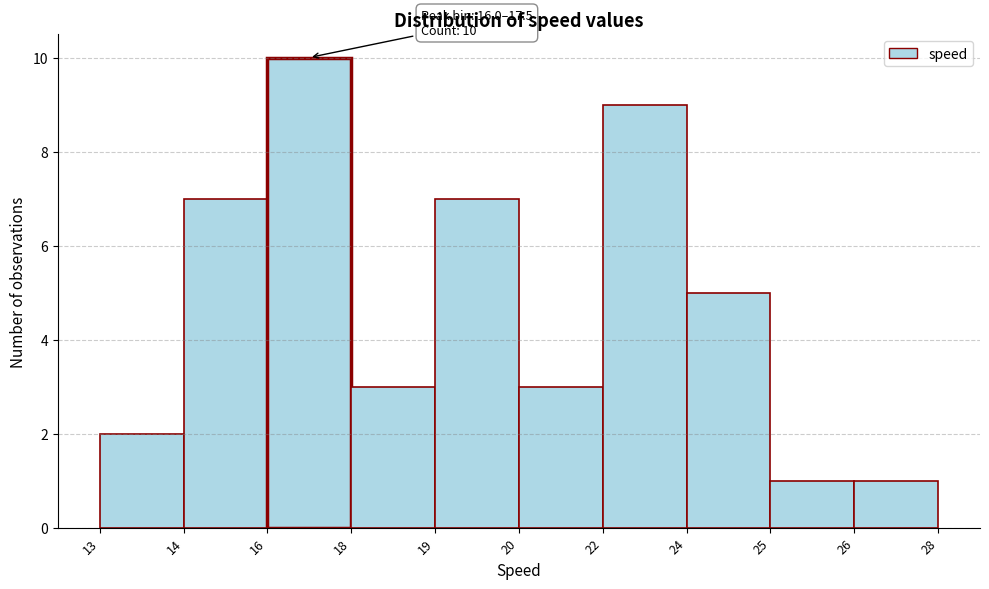

Reading left to right, transcribe all the data shown in this chart.

13=2	14=7	16=10	18=3	19=7	20=3	22=9	24=5	25=1	26=1